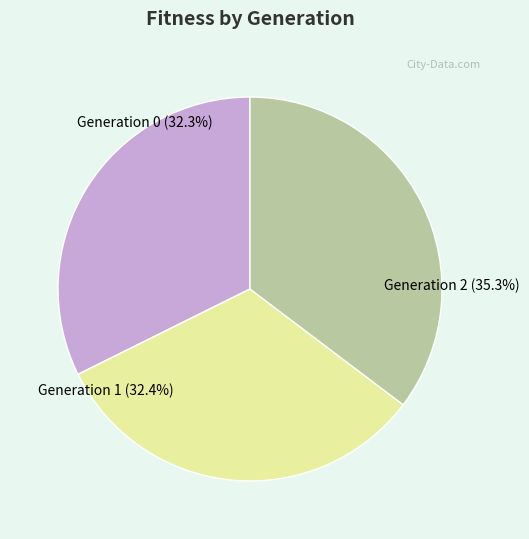

Is there a majority slice in this chart?

No